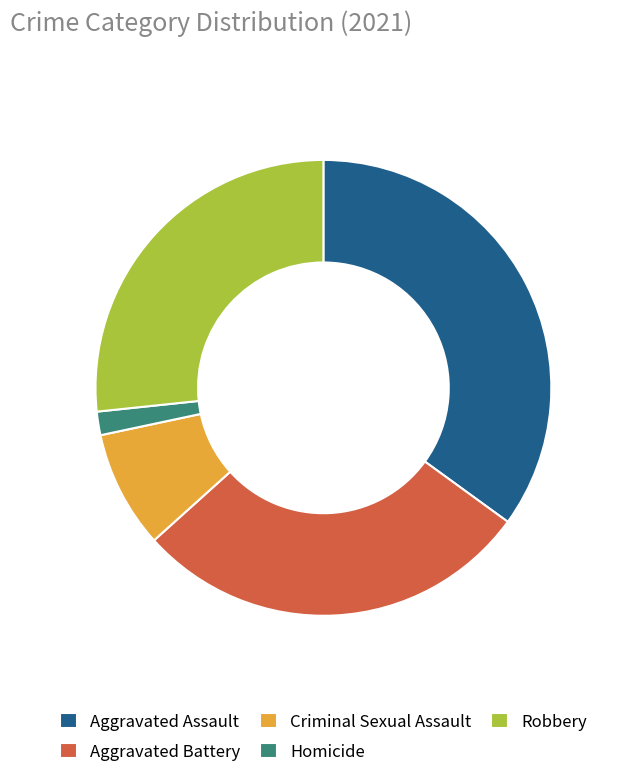

How many segments does this pie chart have?

5